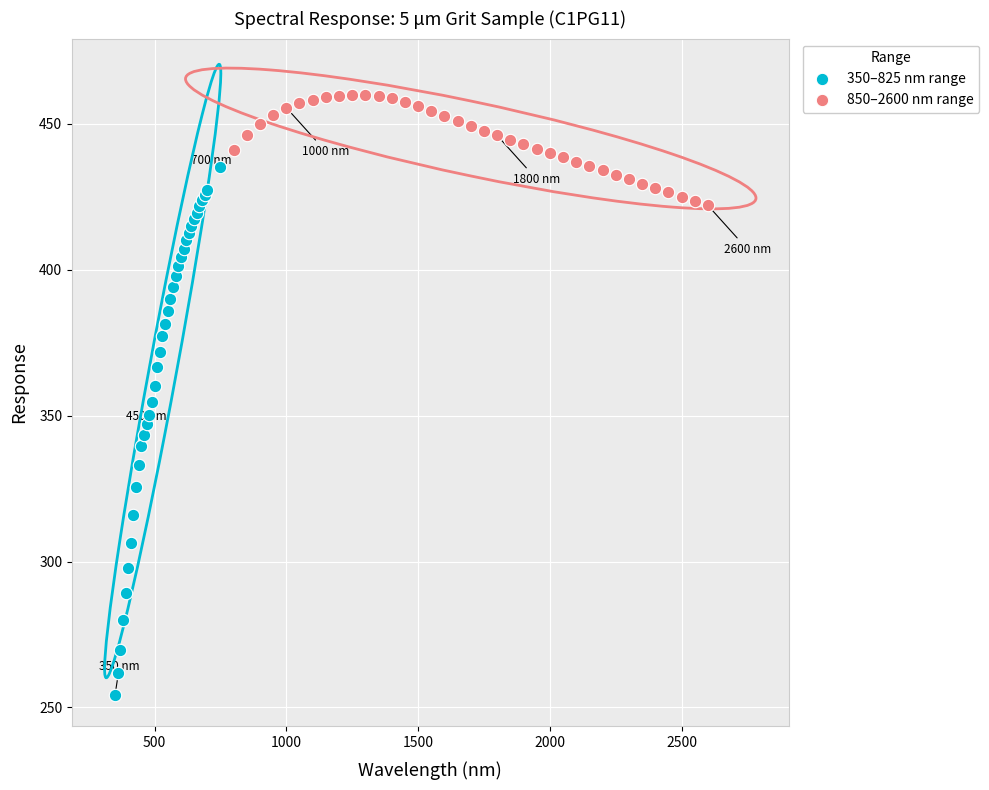

Which series contains the highest Y value?

850–2600 nm range